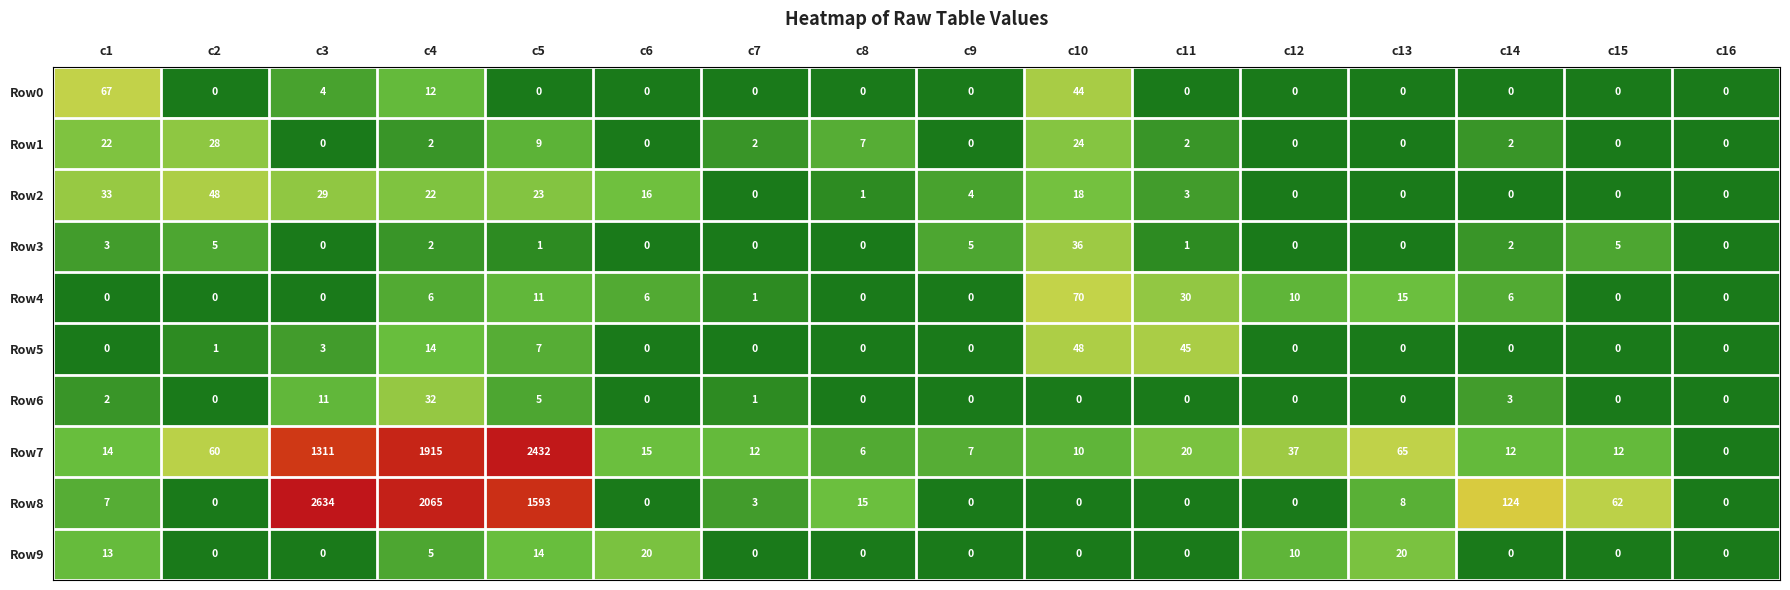

What is the spread (max minus min) of values at c15?

62